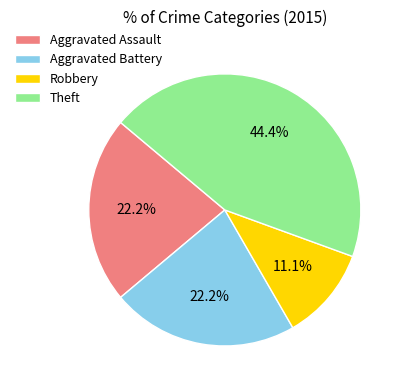

Between Theft and Robbery, which is larger?

Theft